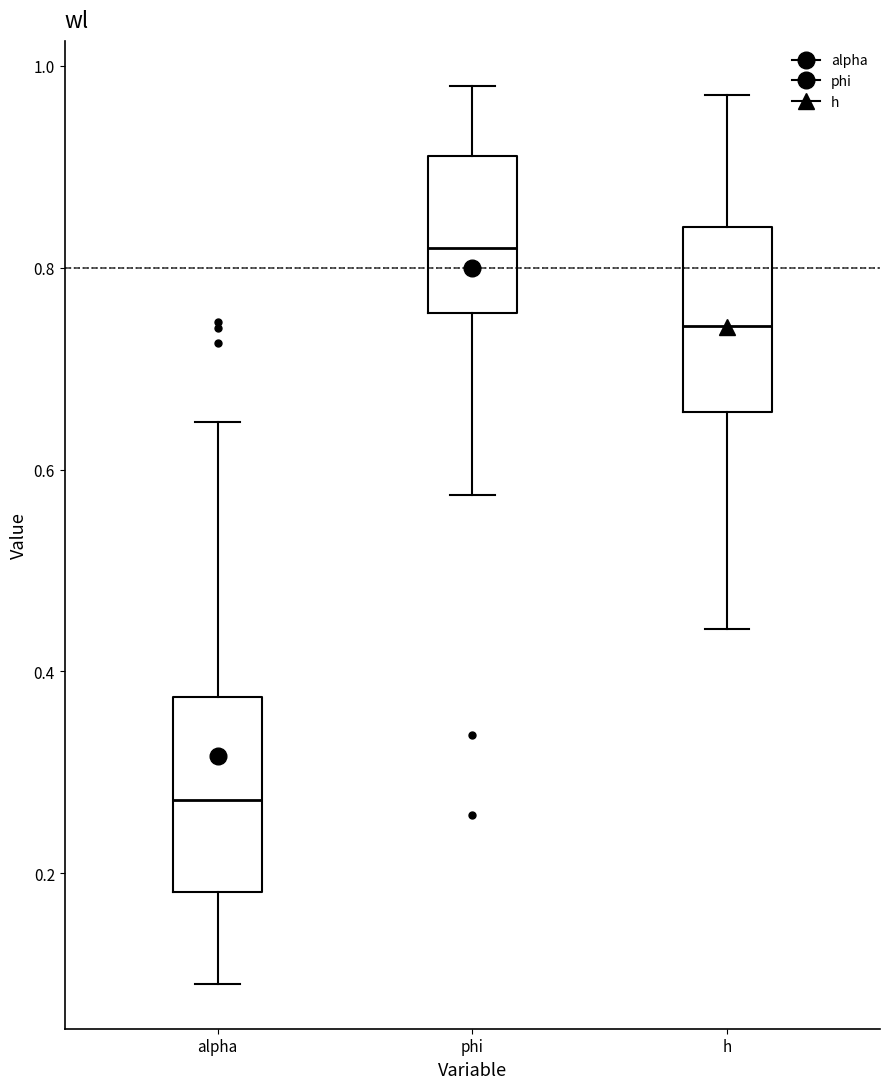

Reading left to right, transcribe this box plot: for each box, give where its median line is, the range the box spans, and where its two whiskers end, as read against the y-axis. The values are not printed on the chart, so give them approximately, as read against the axis.

alpha: median 0.28, box 0.18 to 0.38, whiskers 0.10 to 0.64
phi: median 0.82, box 0.76 to 0.92, whiskers 0.58 to 0.98
h: median 0.74, box 0.66 to 0.84, whiskers 0.44 to 0.98